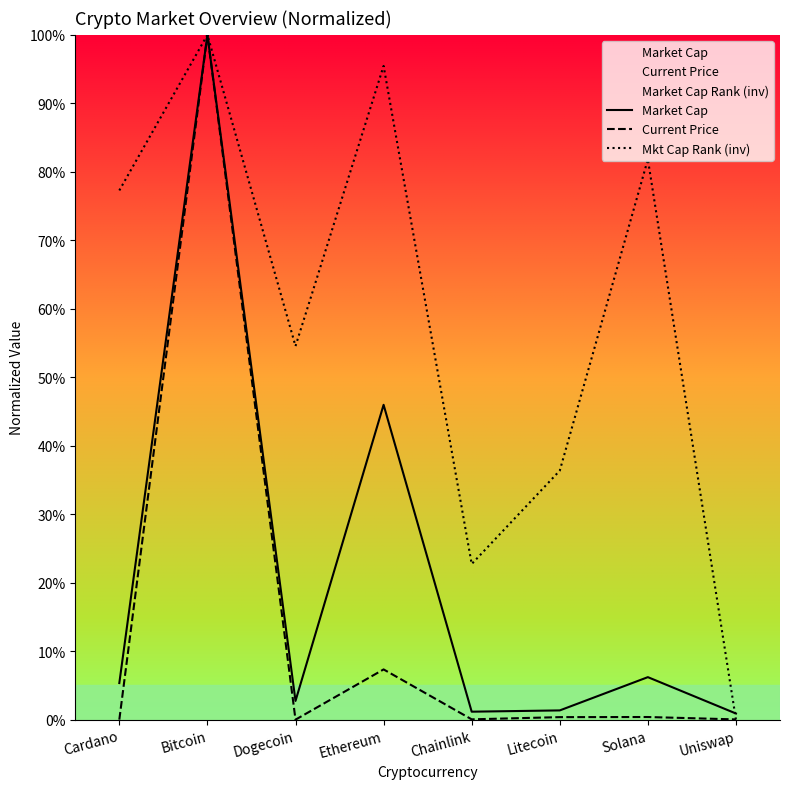

At Ethereum, list the series in order from largest to smallest.

Mkt Cap Rank (inv), Market Cap, Current Price